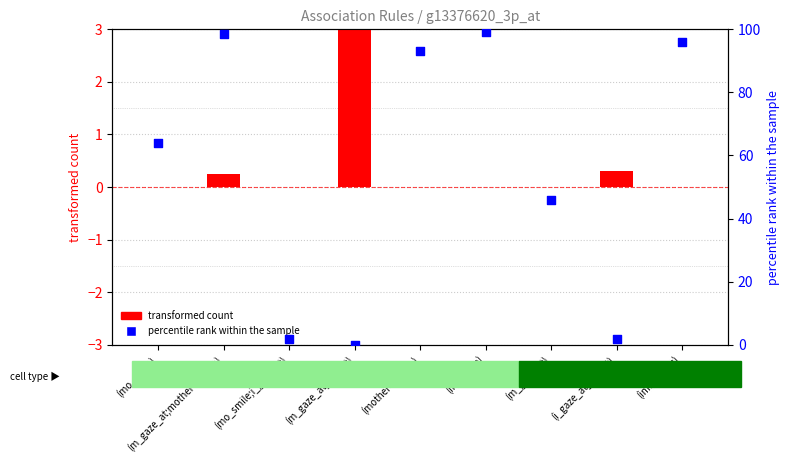

What are all the series names shown in the legend?

transformed count, percentile rank within the sample